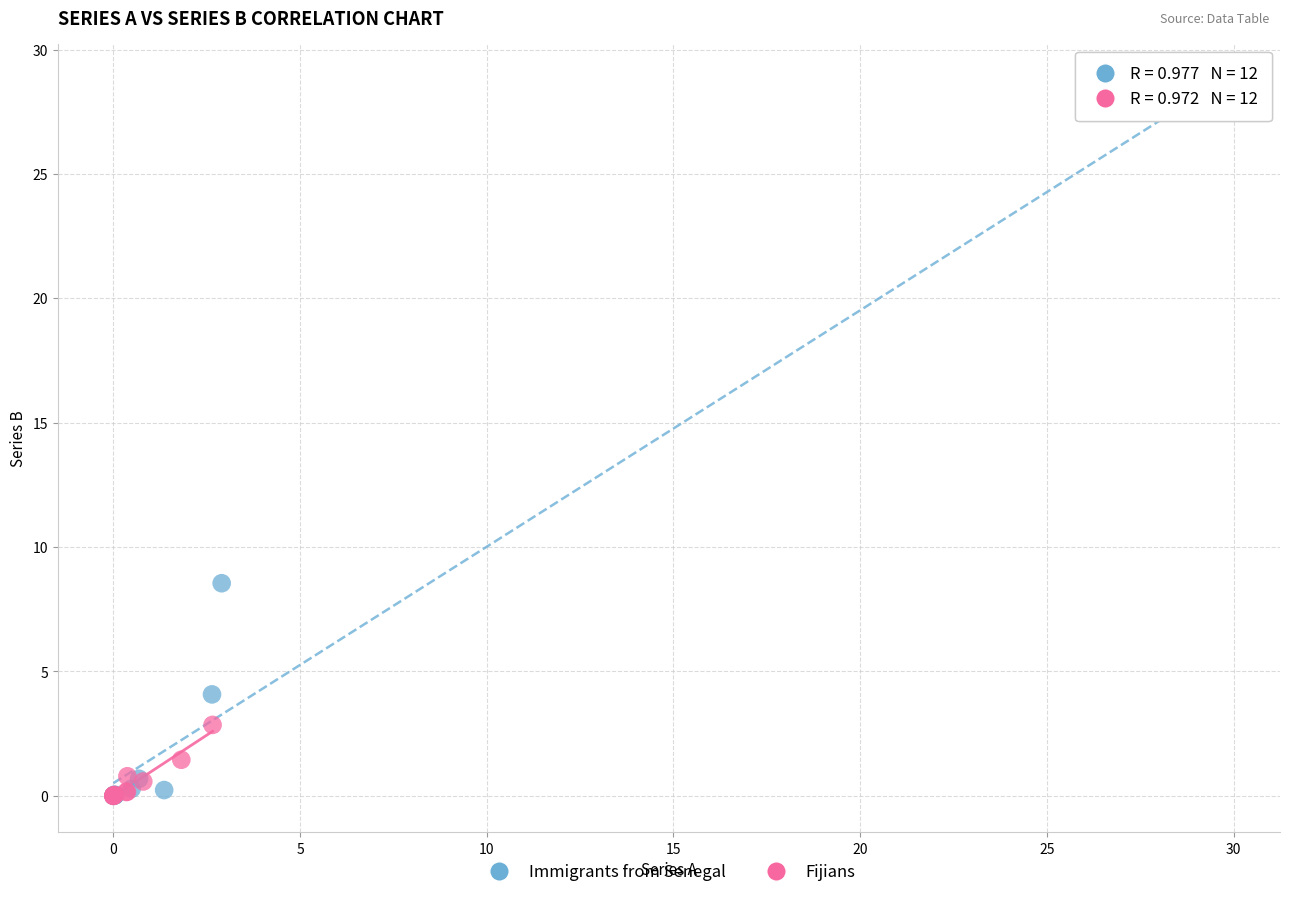

Which series contains the highest Y value?

Immigrants from Senegal